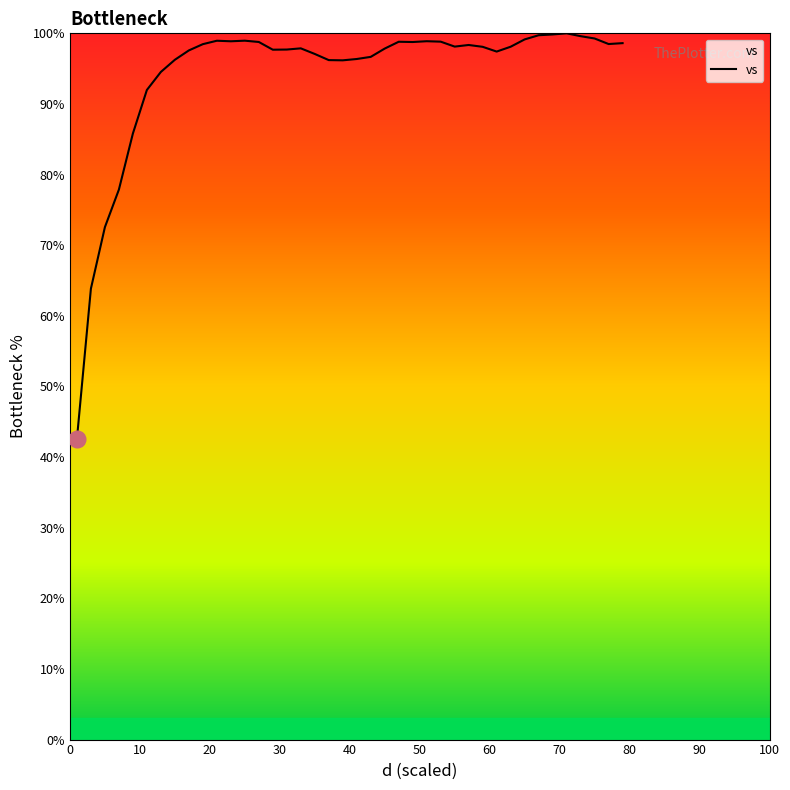

What is the minimum value shown in the chart?

42.6